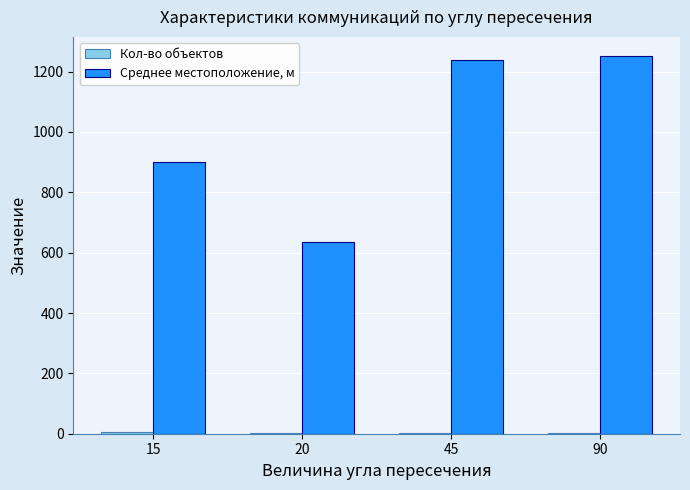

What is the total value across all series at 20?

637.0